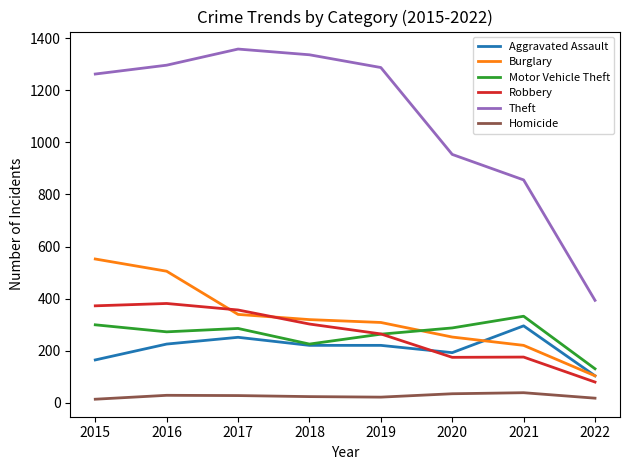

At which label does Aggravated Assault first exceed 220?

2016